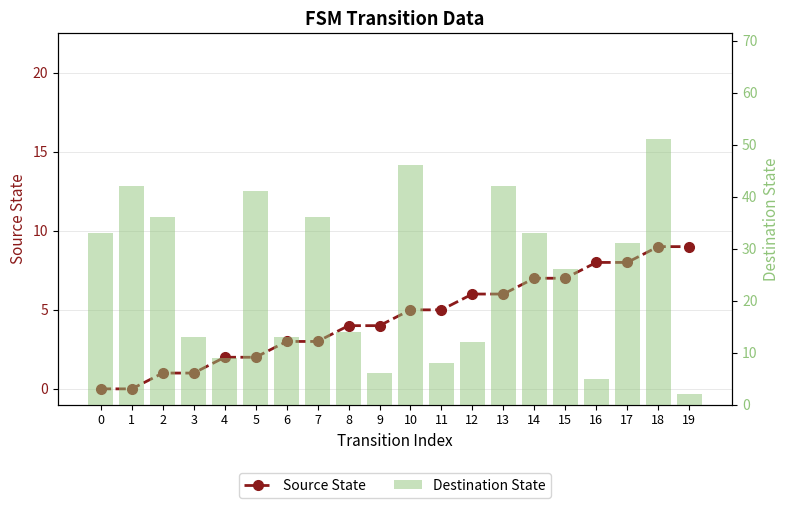

Is the value of Destination State at 5 greater than the value of Source State at 16?

Yes